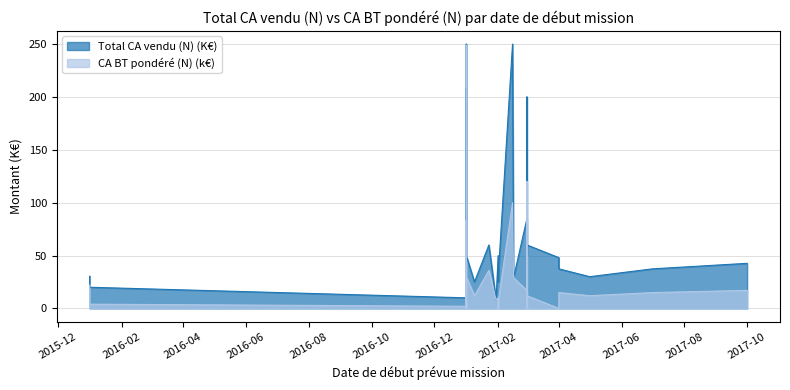

What is the difference between the maximum and minimum values in the Total CA vendu (N) (K€) series?

245.0